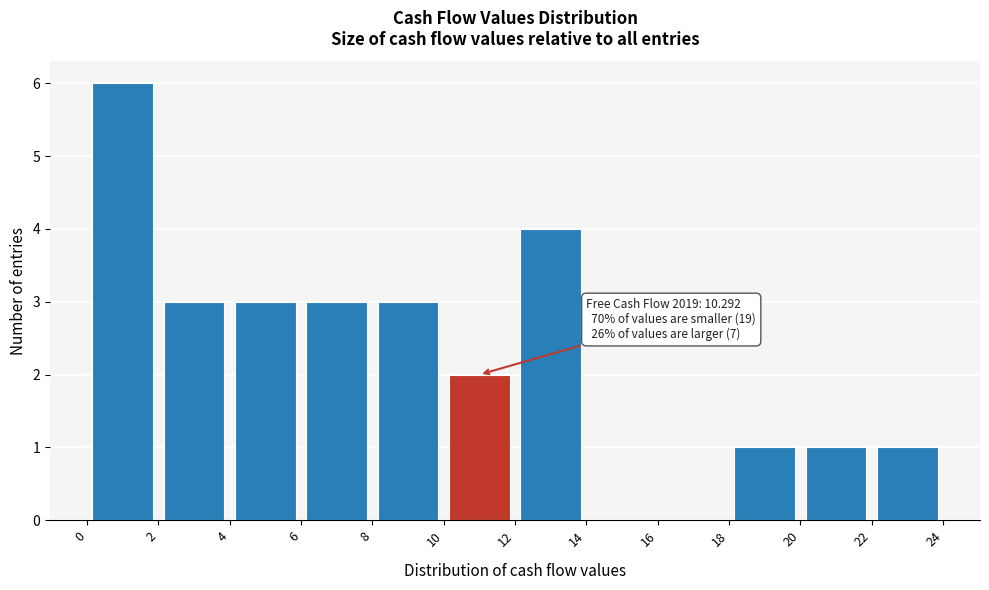

Over which range of the x-axis is the bar tallest?

0 to 2